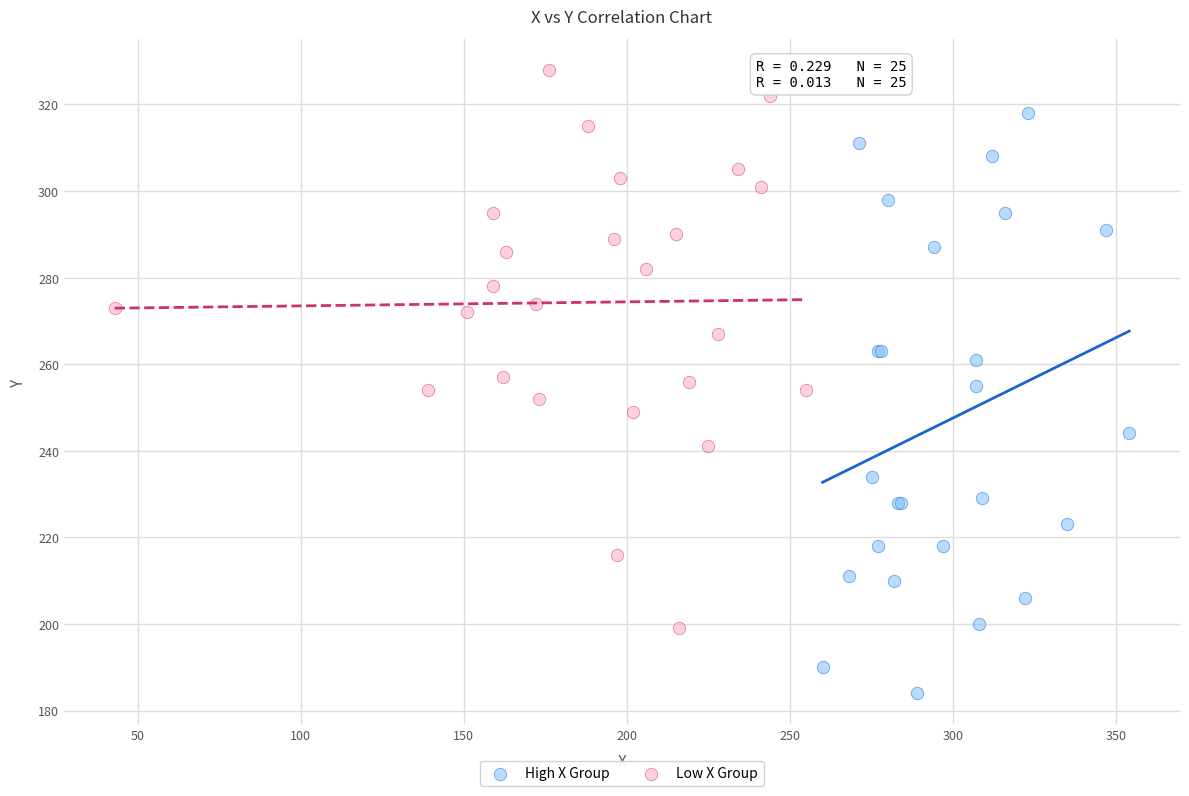

Which series reaches the minimum Y coordinate?

High X Group